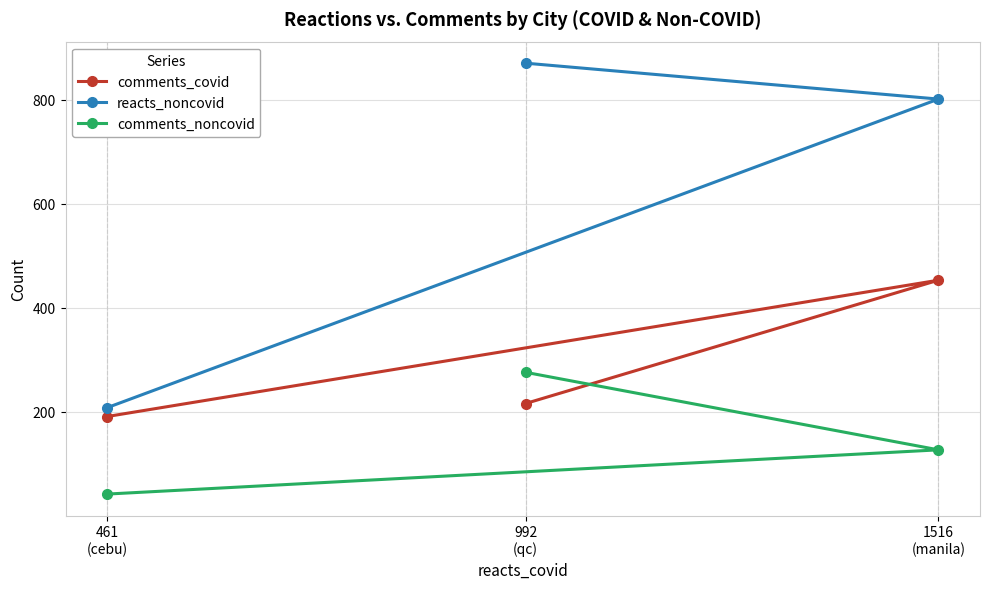

True or false: comments_covid has a value of 313 at 461
(cebu).

False